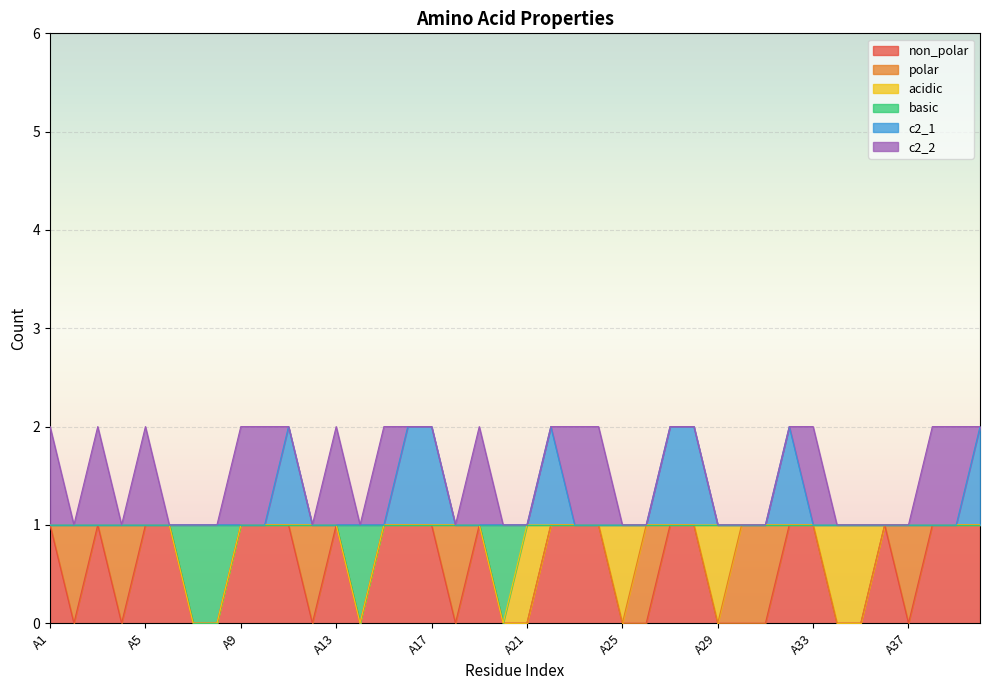

How many lines are shown in the chart?

6